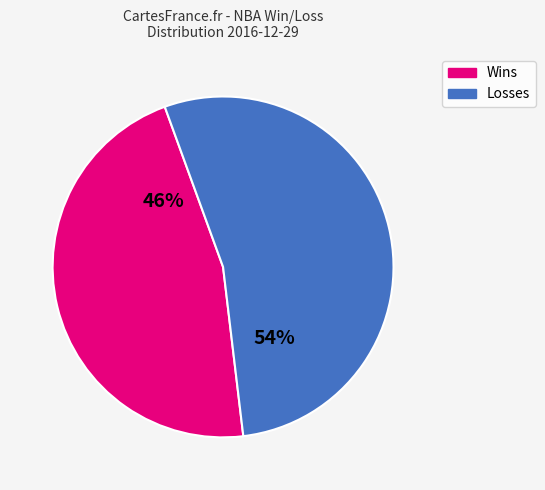

To the nearest percent, what is the average slice percentage?

50%